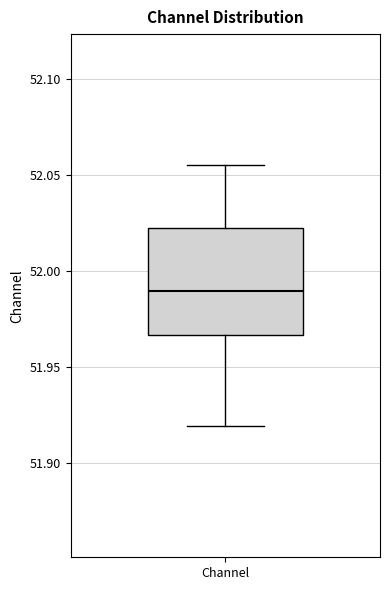

Where does the median line of the box for Channel sit on the y-axis? The values are not printed on the chart, so give them approximately, as read against the axis.

51.990